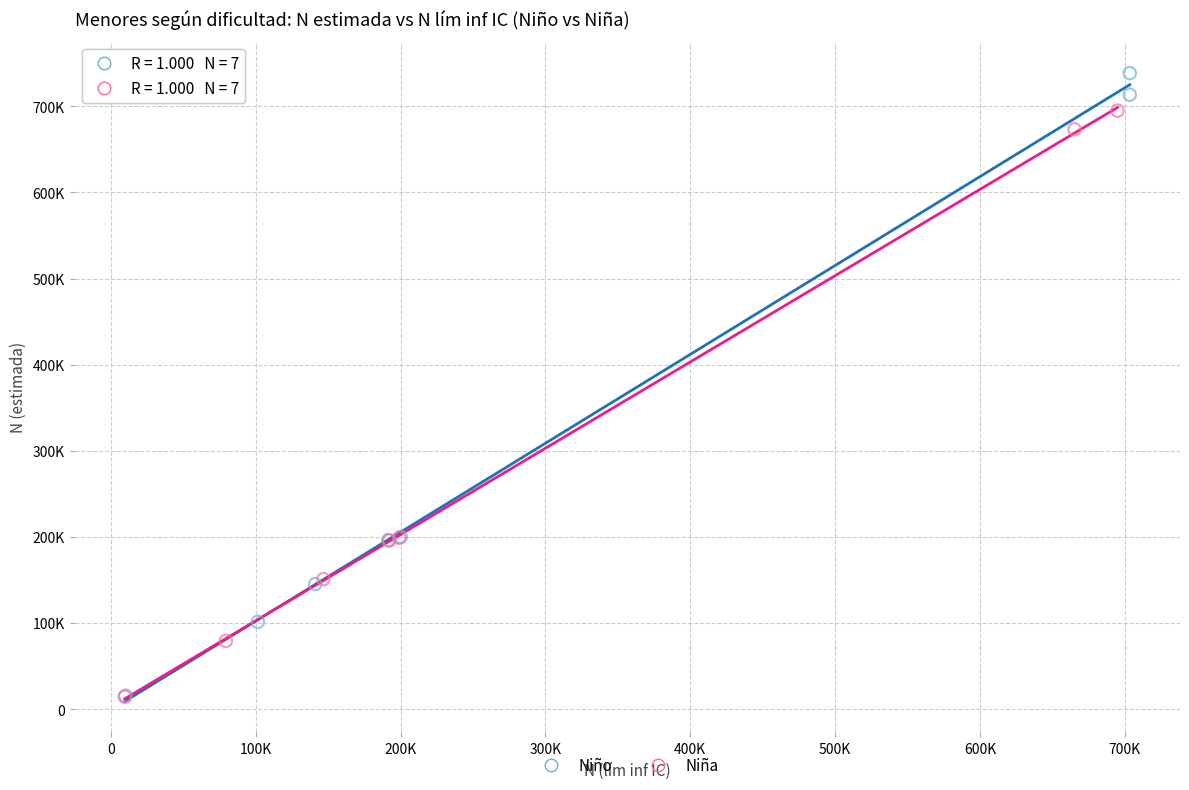

Which series has the largest Y range (max minus min)?

Niño